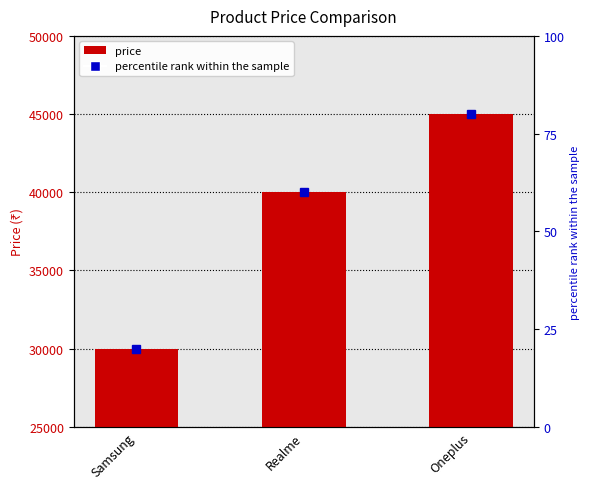

Reading left to right, what are all the values shown in this chart?

Samsung=30000	Realme=40000	Oneplus=45000